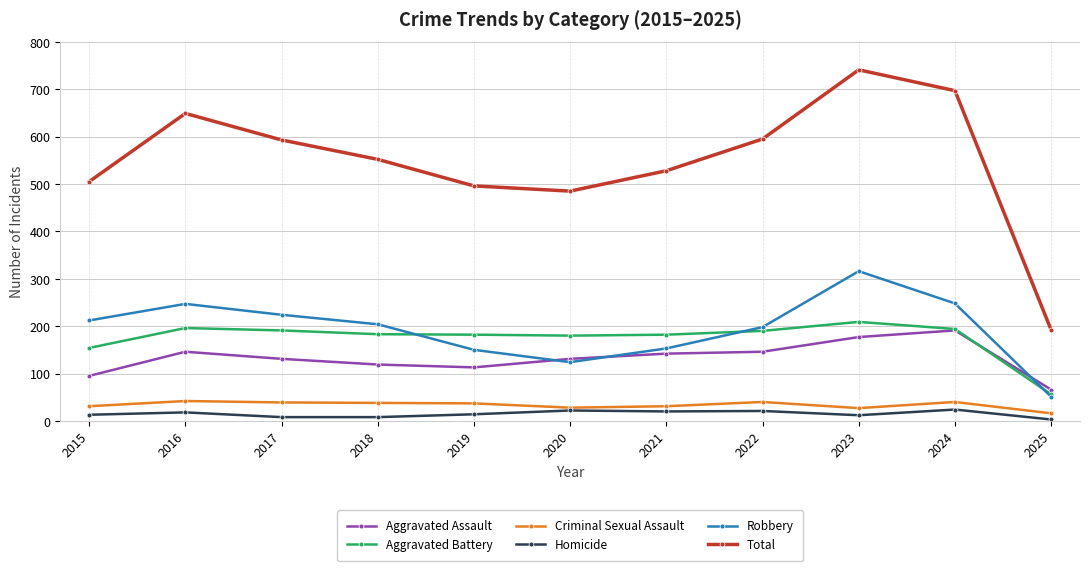

What is the difference between the maximum and minimum values in the Homicide series?

21